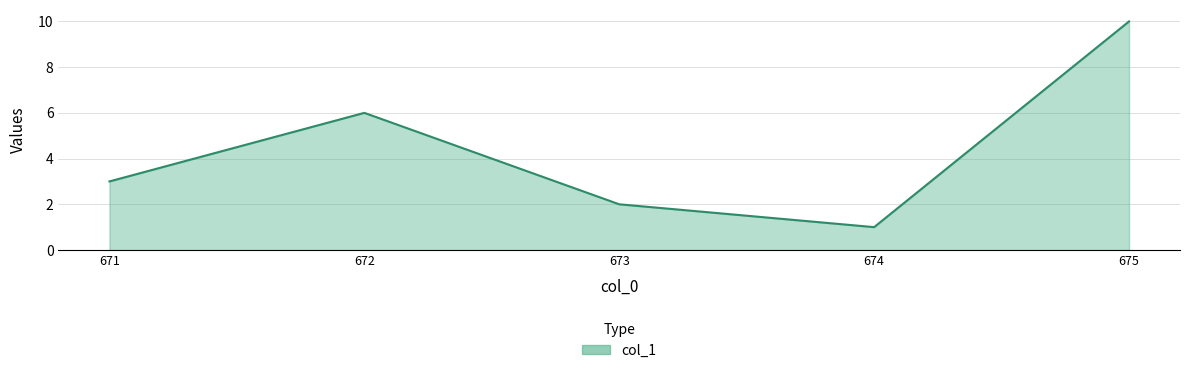

What is the sum of the values at 671 and 672?

9